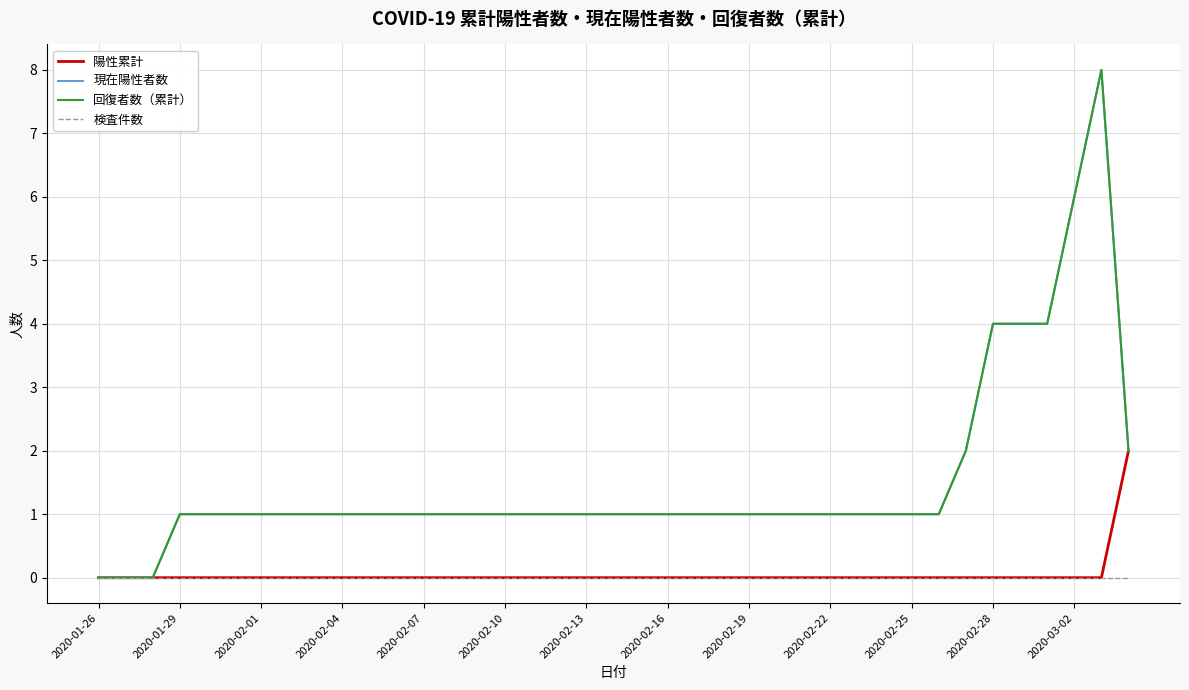

Does the chart display data point markers on the line(s)?

No